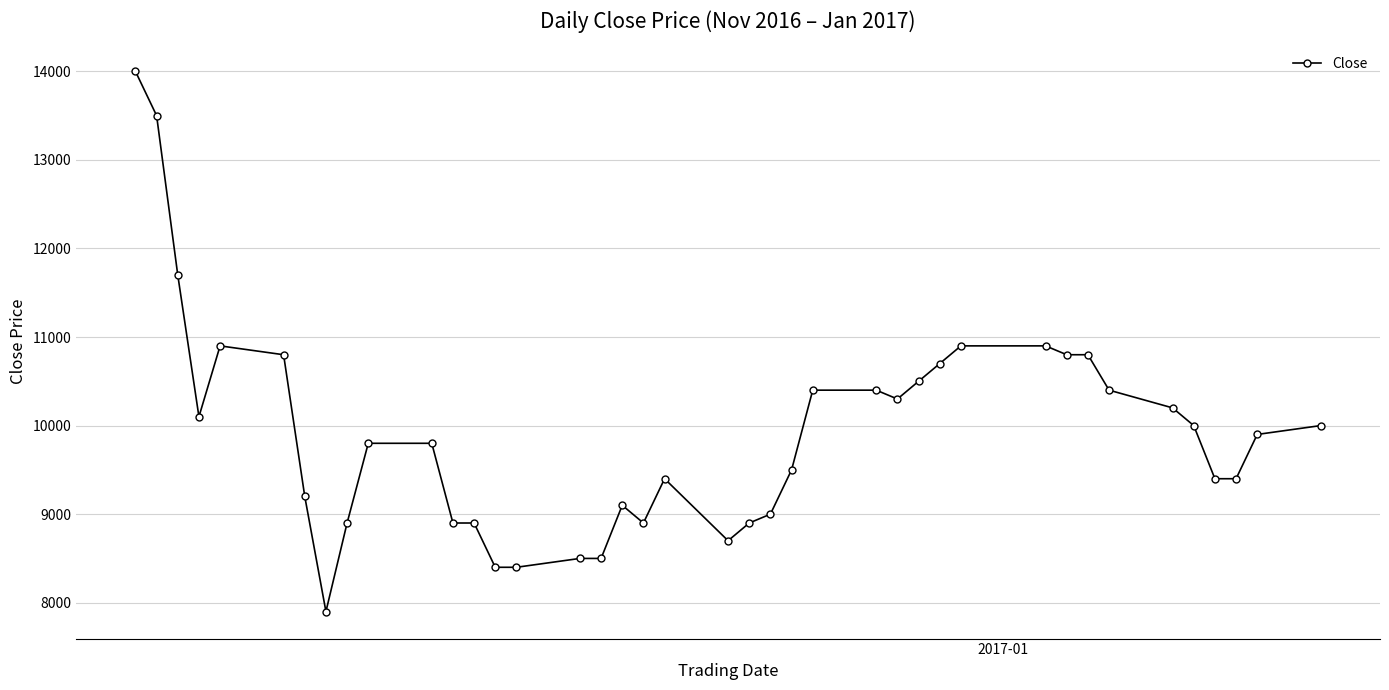

What is the value of the 6th point from the left?

10800